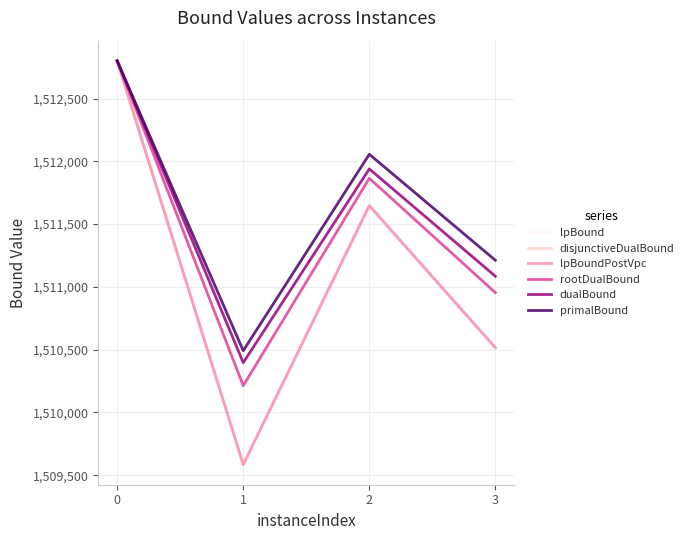

Does the chart have visible grid lines?

Yes